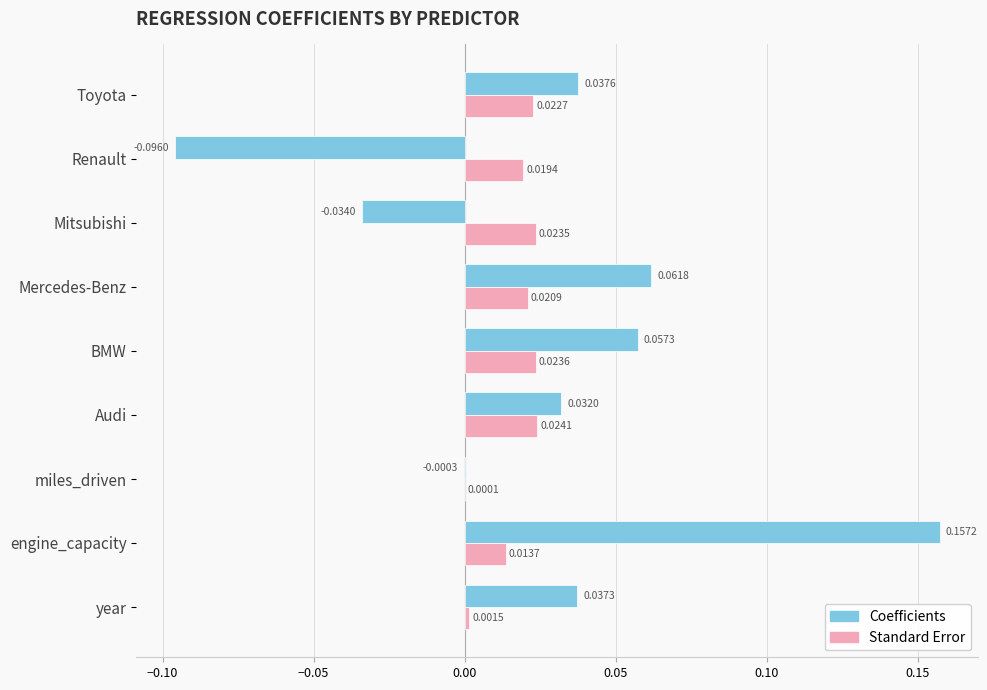

Which series has the largest total across all categories?

Coefficients